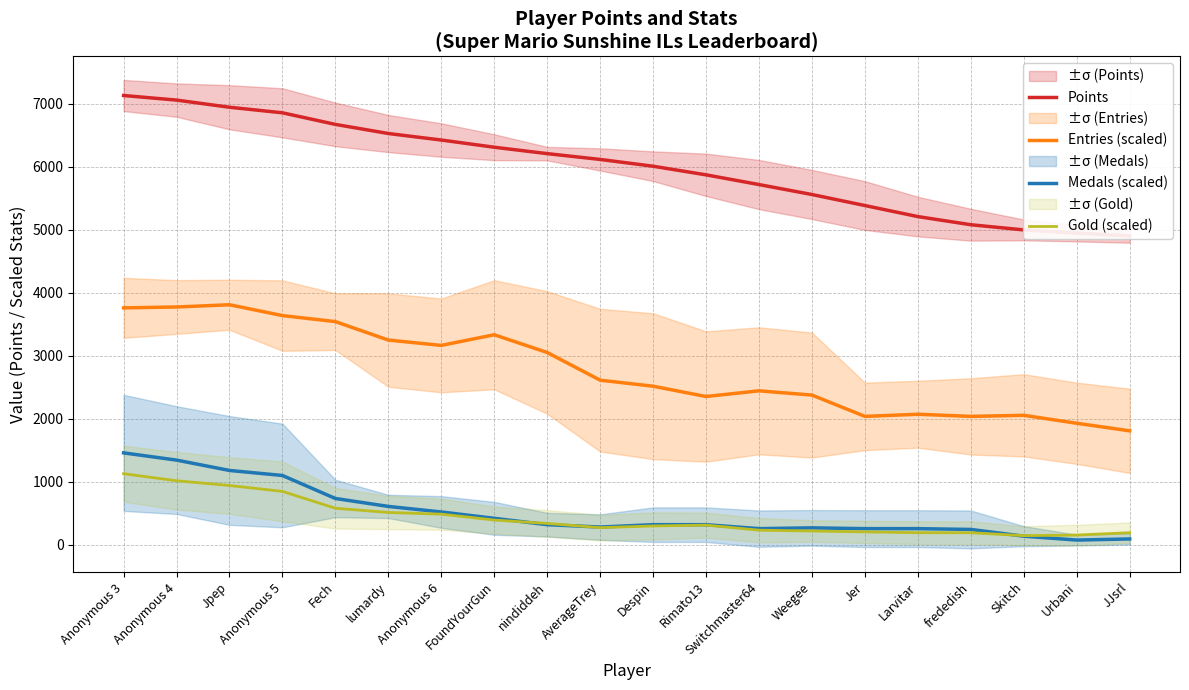

How many interior local valleys does the Medals (scaled) series have?

3